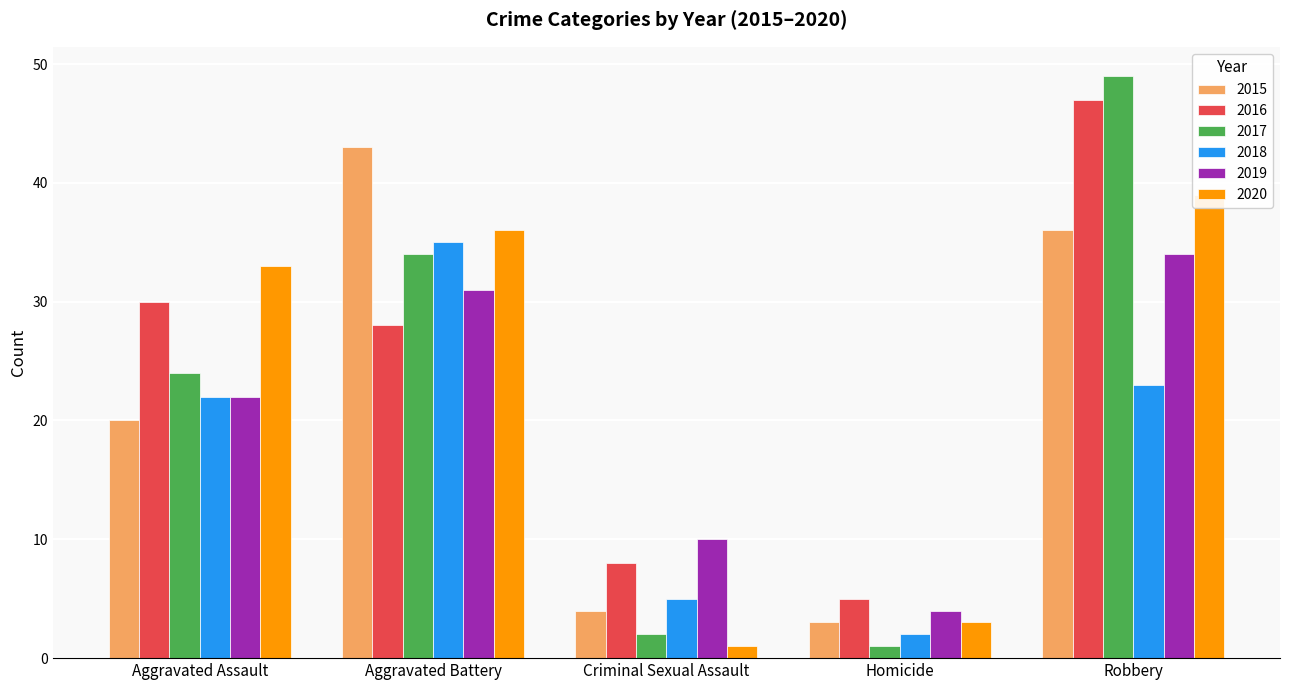

Which category has the lowest value in the 2017 series?

Homicide